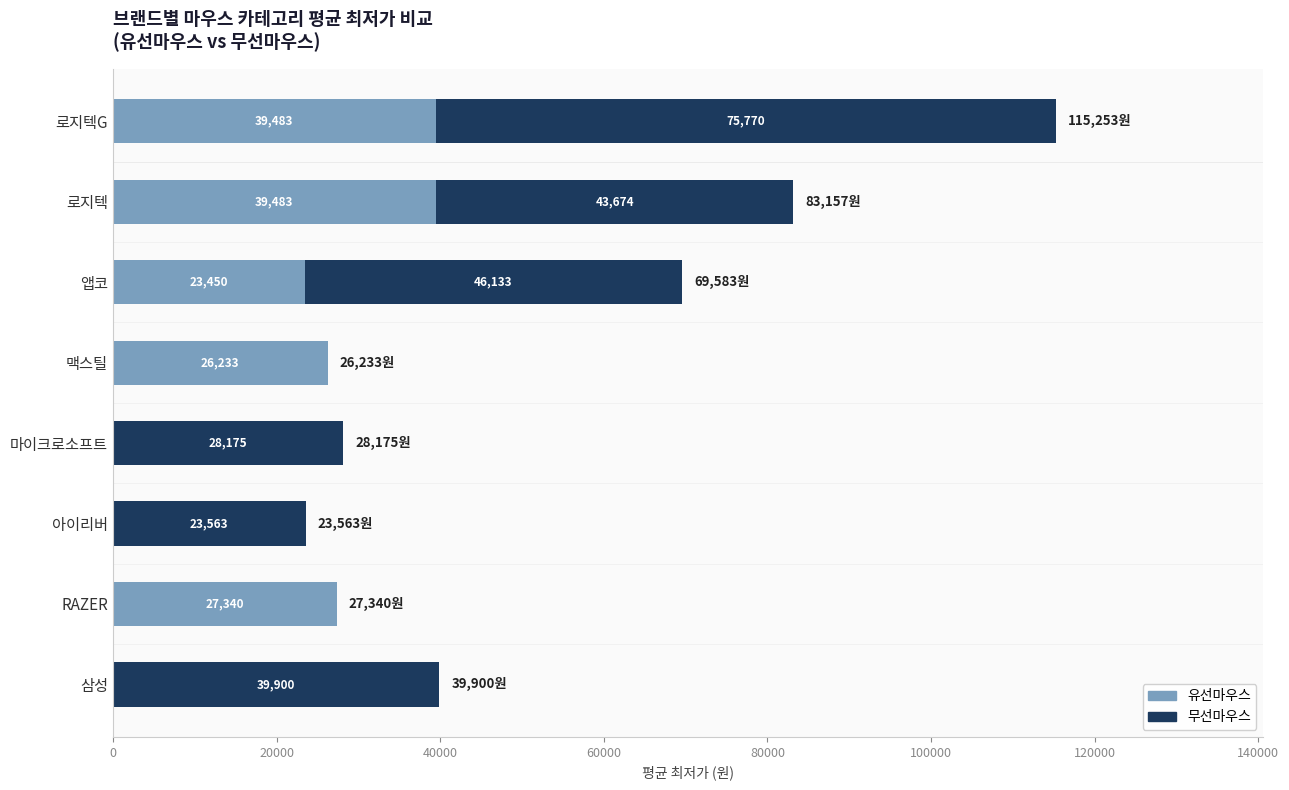

What is the total value across all series at 아이리버?

23563